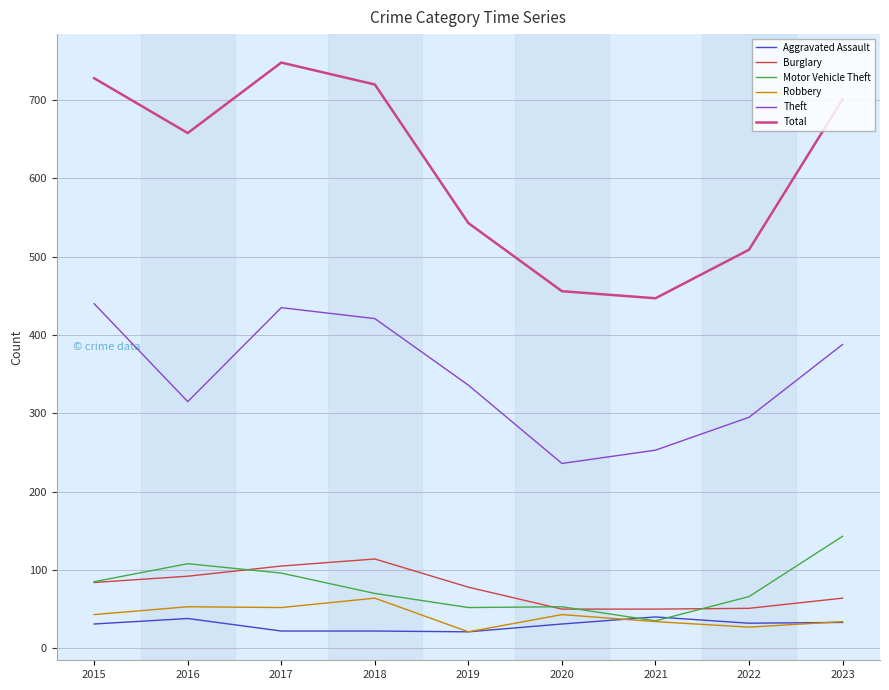

What is the difference between the highest and lowest values at 2015?

697